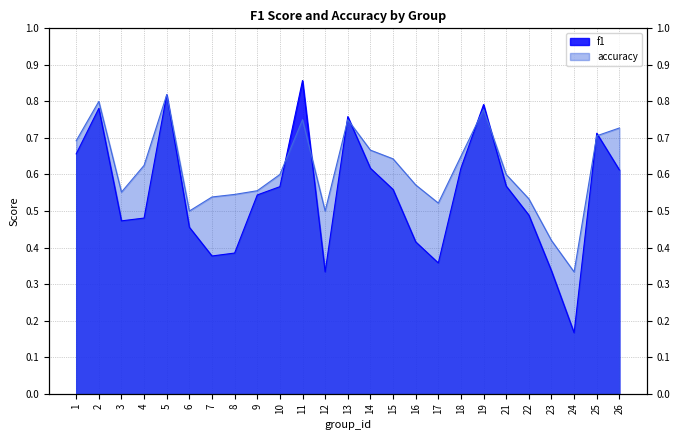

Reading left to right, list all the values displayed in this chart.

f1: 0.7	0.8	0.5	0.5	0.8	0.5	0.4	0.4	0.5	0.6	0.9	0.3	0.8	0.6	0.6	0.4	0.4	0.6	0.8	0.6	0.5	0.3	0.2	0.7	0.6
accuracy: 0.7	0.8	0.6	0.6	0.8	0.5	0.5	0.5	0.6	0.6	0.8	0.5	0.8	0.7	0.6	0.6	0.5	0.7	0.8	0.6	0.5	0.4	0.3	0.7	0.7